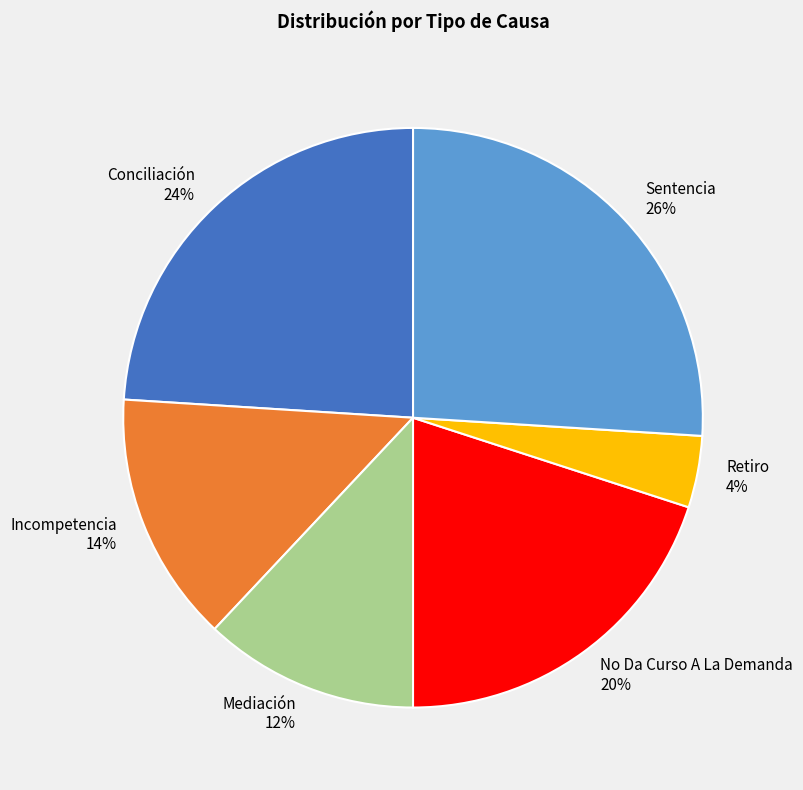

Does No Da Curso A La Demanda represent more than half of the total?

No